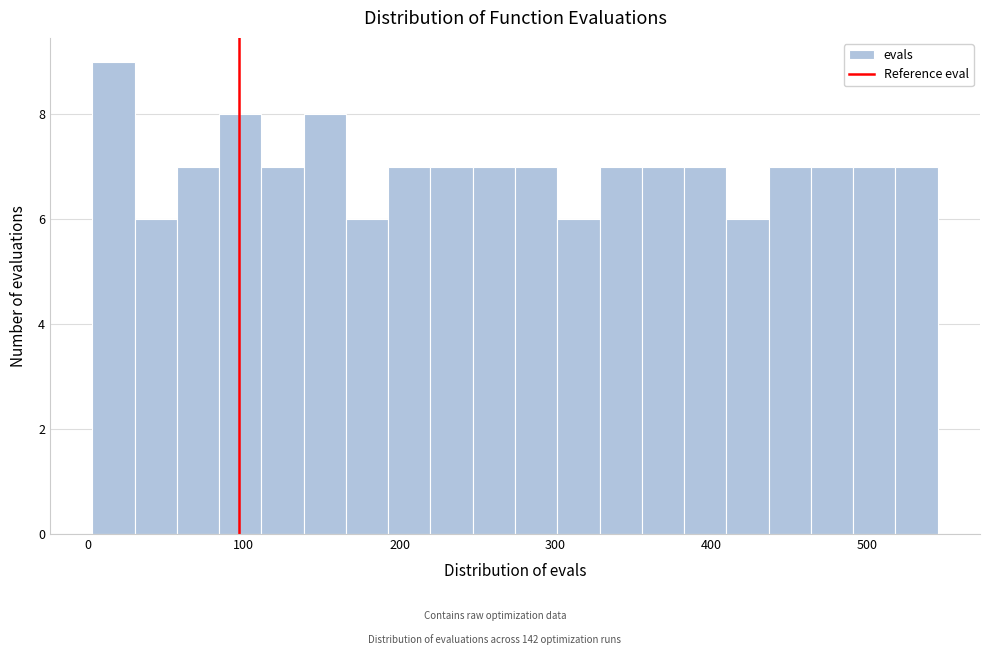

Read against the x-axis, roughly where is the centre of the tallest bar?

20